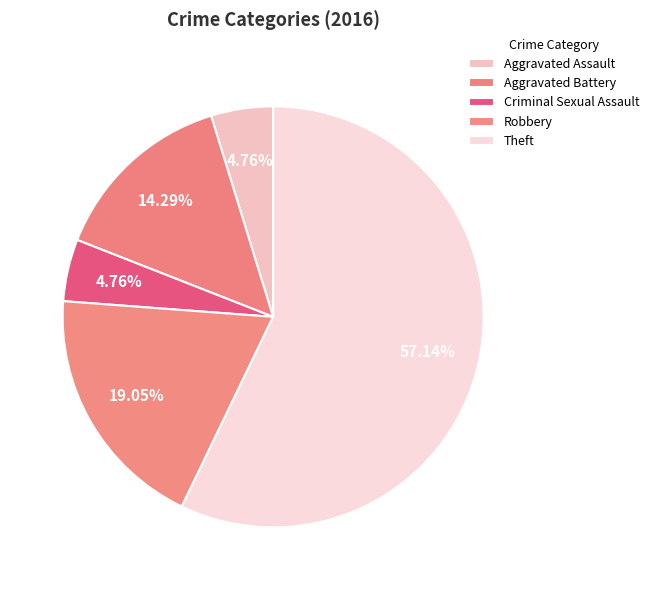

The Aggravated Battery slice represents 27% of the pie. True or false?

False